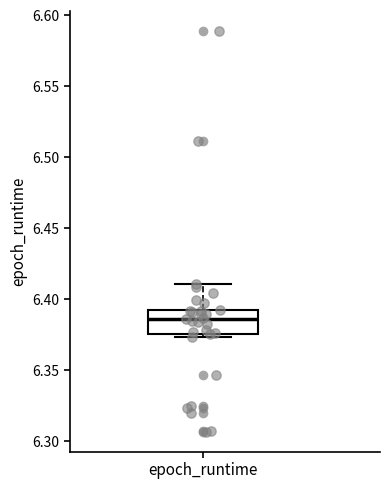

Read this box plot against the y-axis: the position of the median line, the range covered by the box, and the ends of both whiskers. The values are not printed on the chart, so give them approximately, as read against the axis.

median 6.385, box 6.375 to 6.390, whiskers 6.375 (just below the box's lower edge) to 6.410